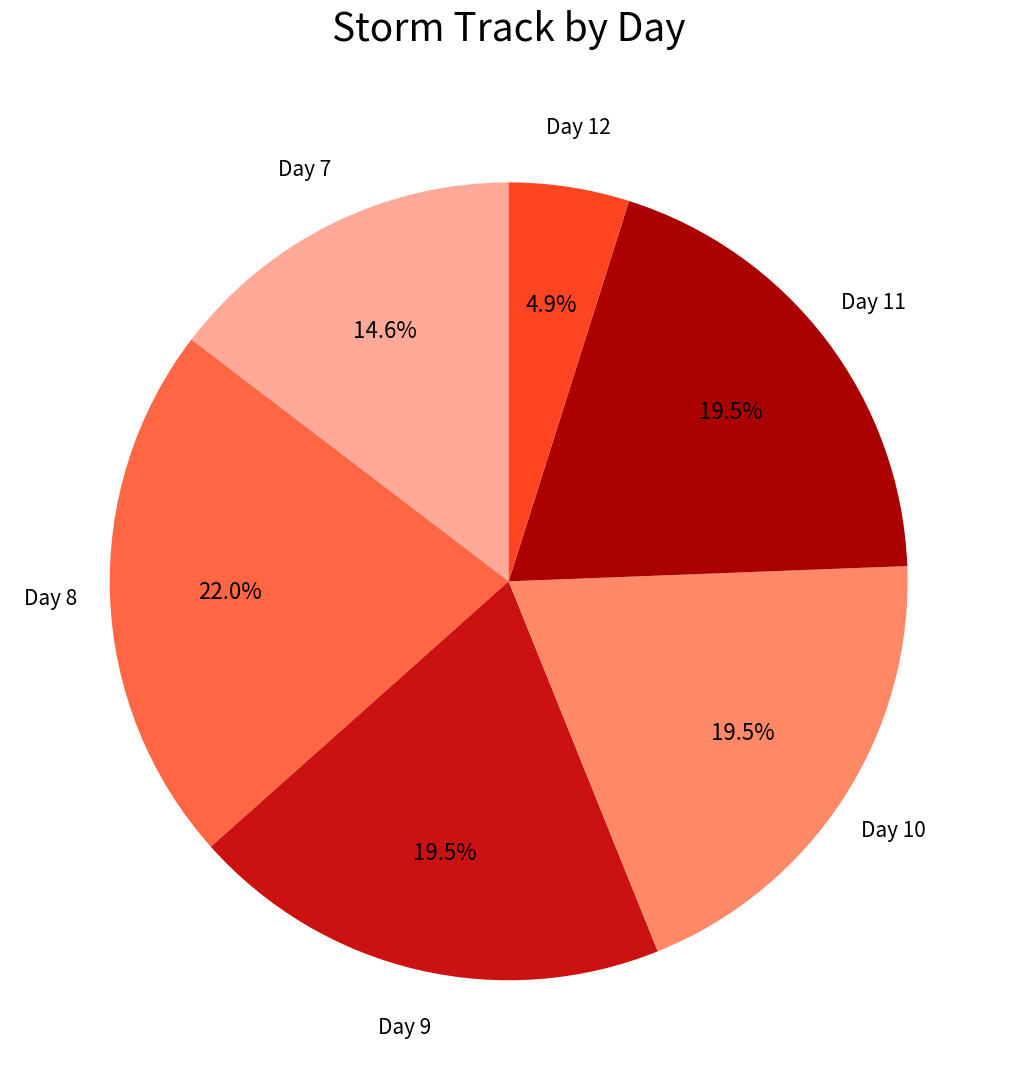

Is there a majority slice in this chart?

No